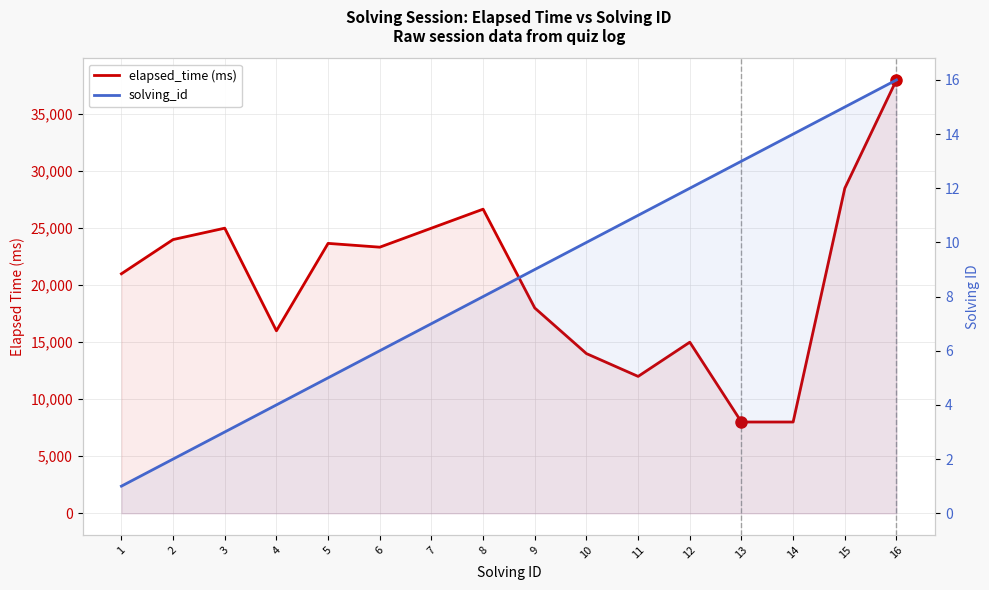

Reading right to left, extract all data points from this chart.

elapsed_time (ms): 38000	28500	8000	8000	15000	12000	14000	18000	26666	25000	23333	23666	16000	25000	24000	21000
solving_id: 16	15	14	13	12	11	10	9	8	7	6	5	4	3	2	1